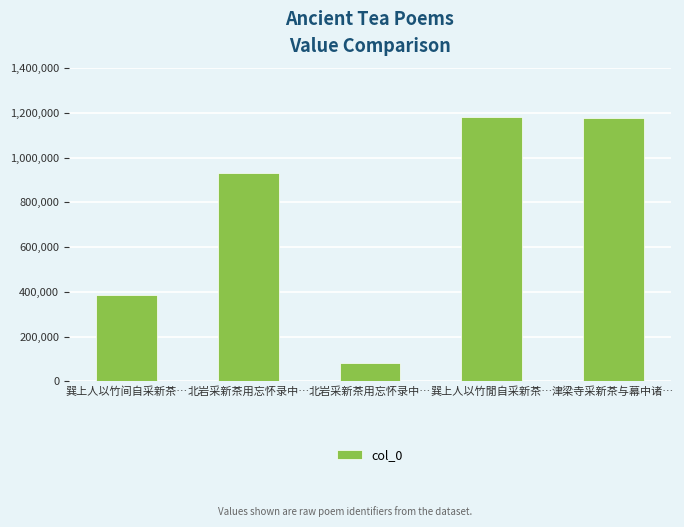

How many series are shown in this chart?

1